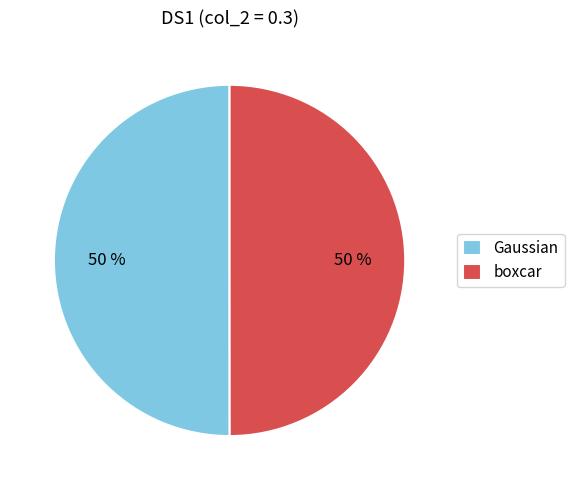

Is it true that boxcar is 50% of the pie?

True